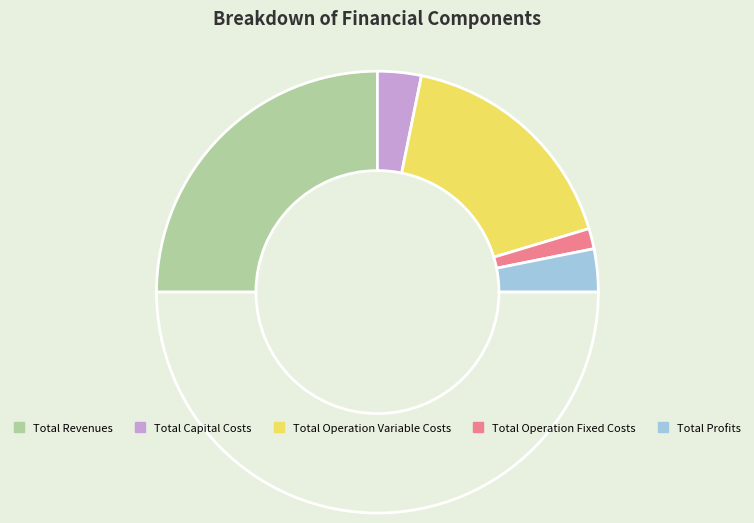

Is there a majority slice in this chart?

No